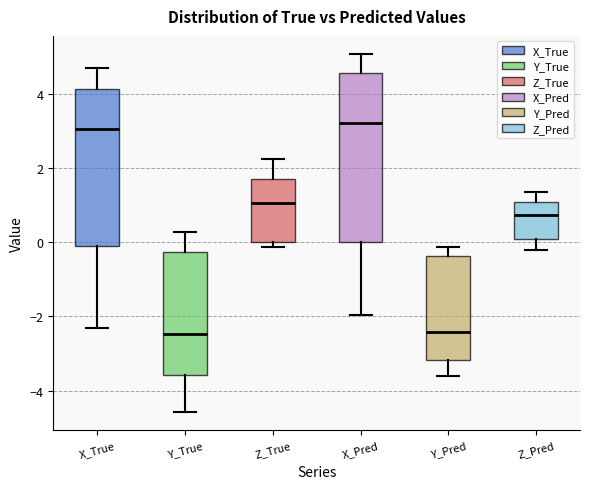

Comparing the boxes themselves (not the whiskers), which one is the tallest?

X_Pred